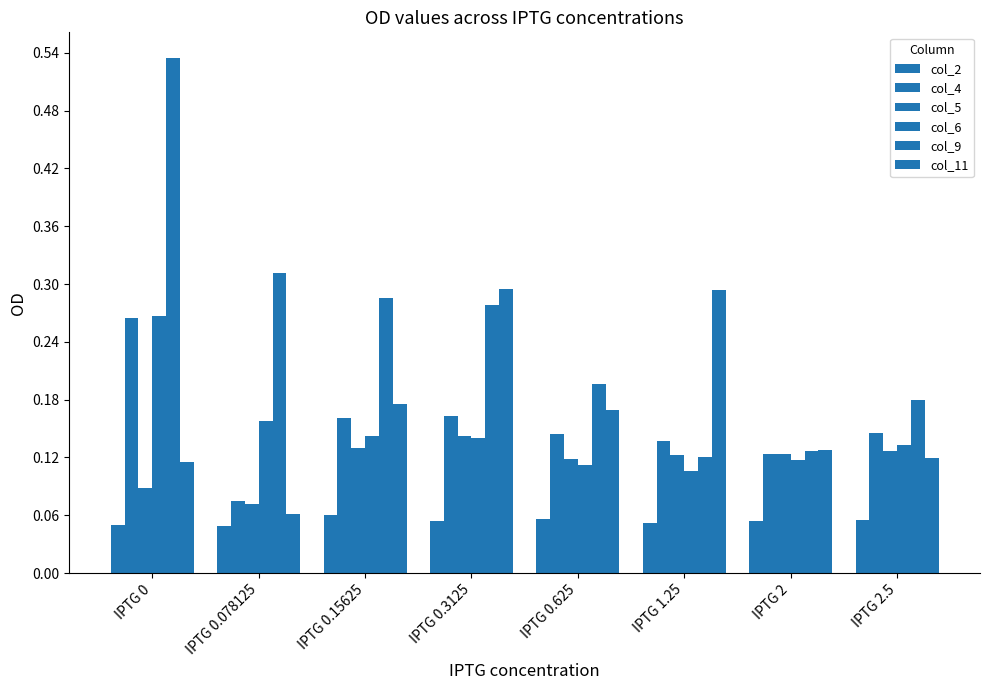

How many distinct data groups are displayed?

6